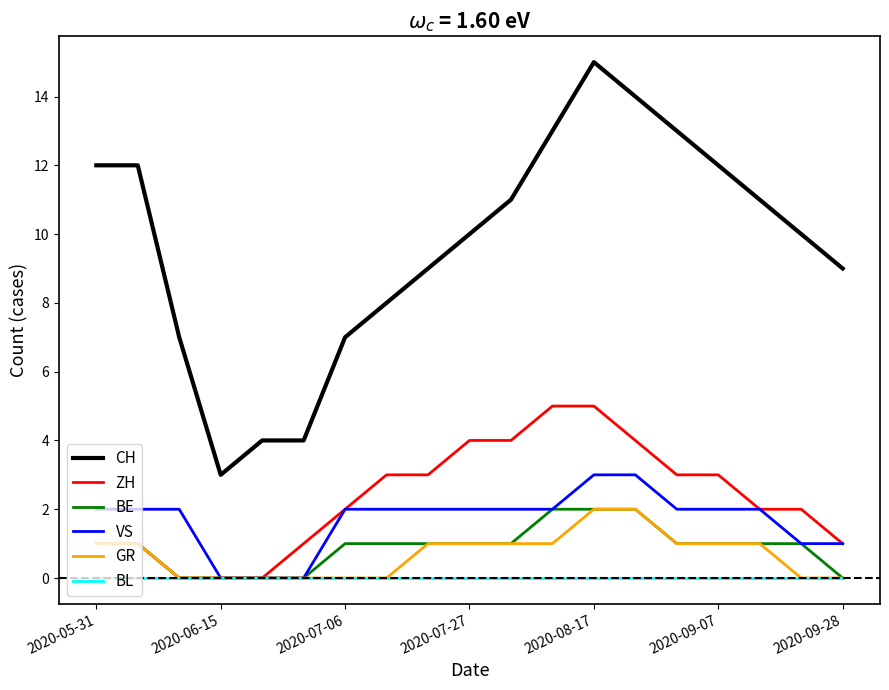

What is the maximum value shown in the chart?

15